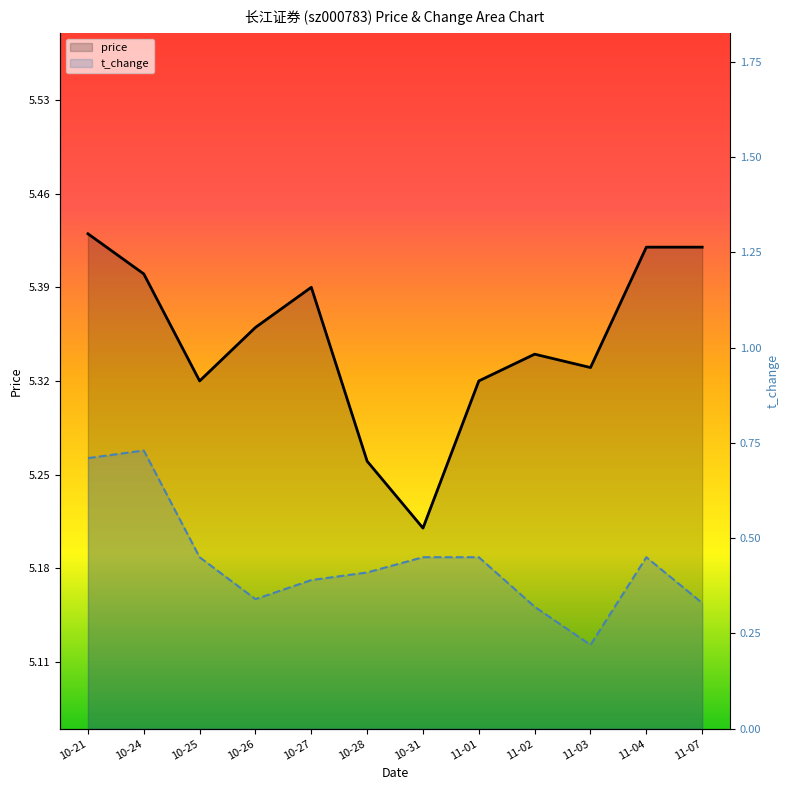

True or false: t_change and price intersect in this chart.

False